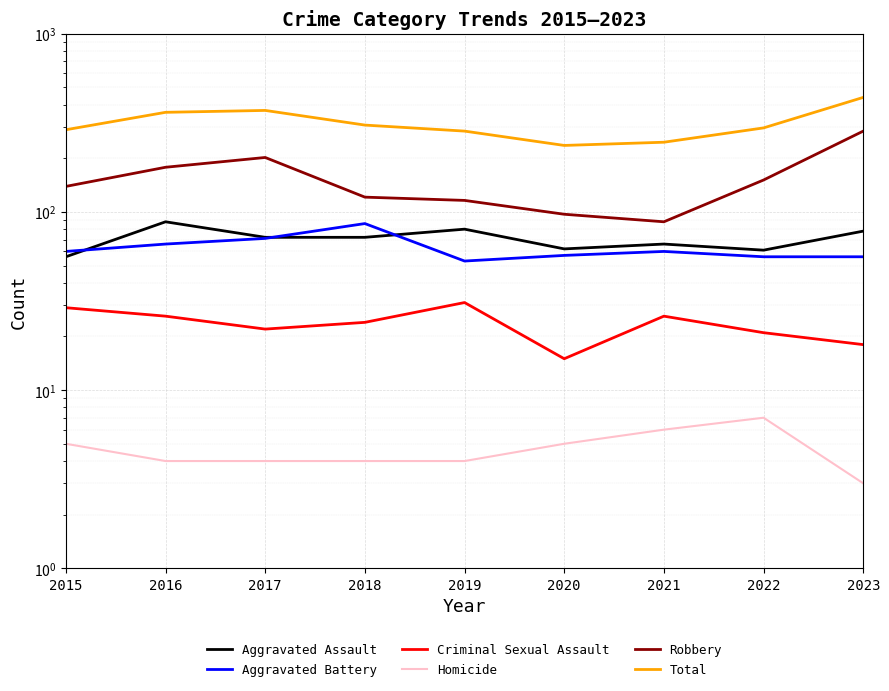

The value of Homicide at 2022 is 7. True or false?

True